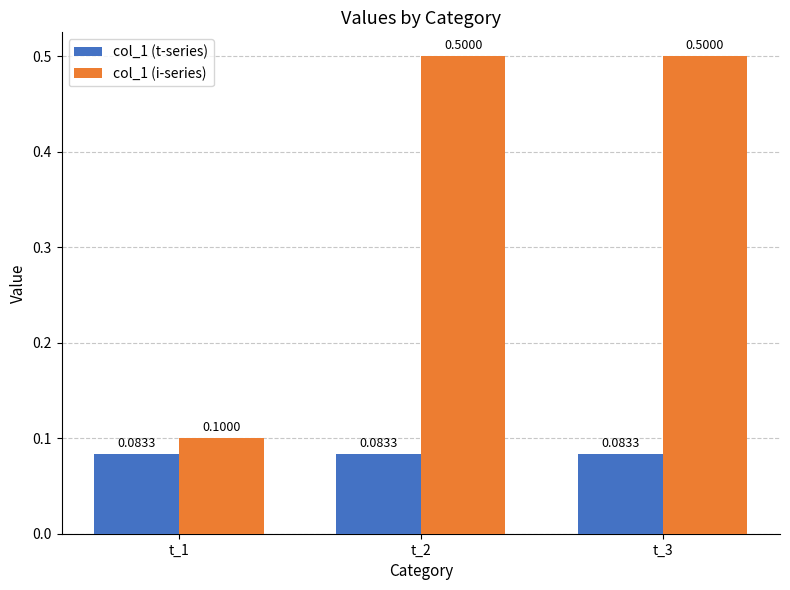

The value of col_1 (t-series) at t_2 is 0.0. True or false?

False